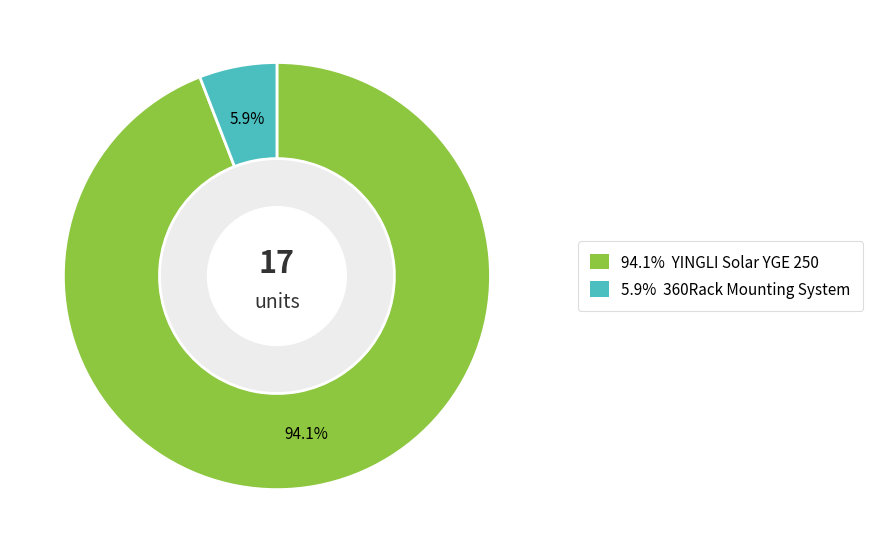

Is there a majority slice in this chart?

Yes